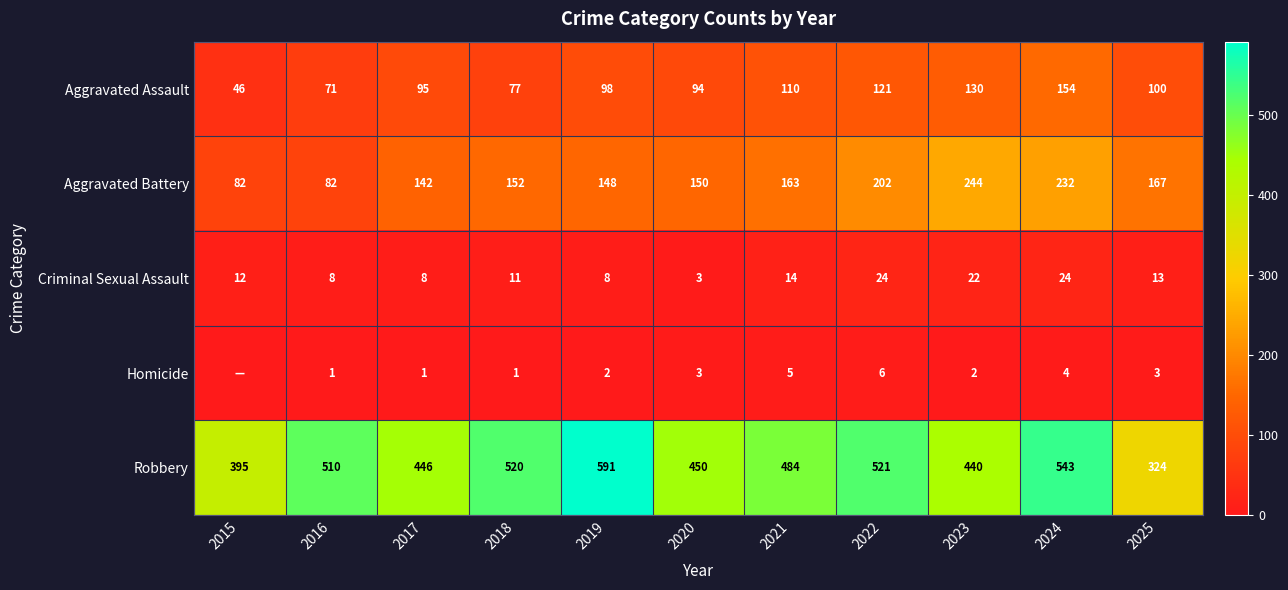

What is the sum of the Criminal Sexual Assault values at 2018 and 2019?

19